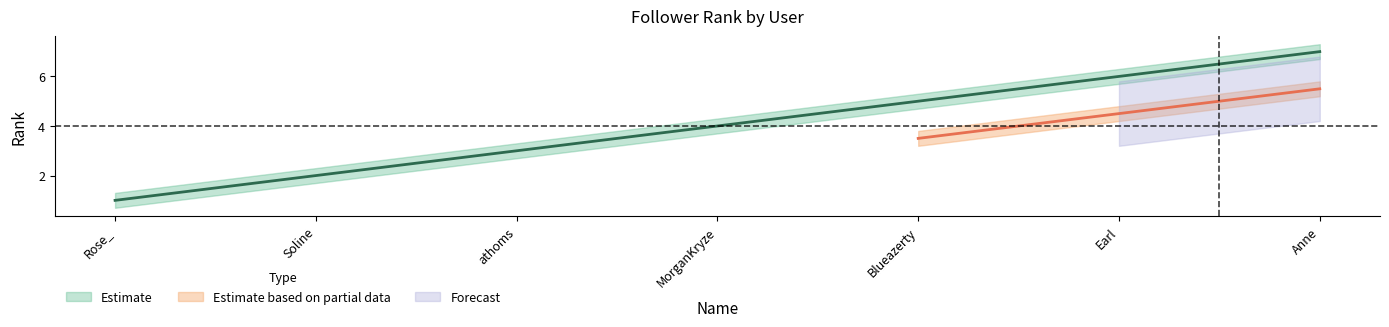

True or false: Estimate and Estimate_upper cross at least once.

False